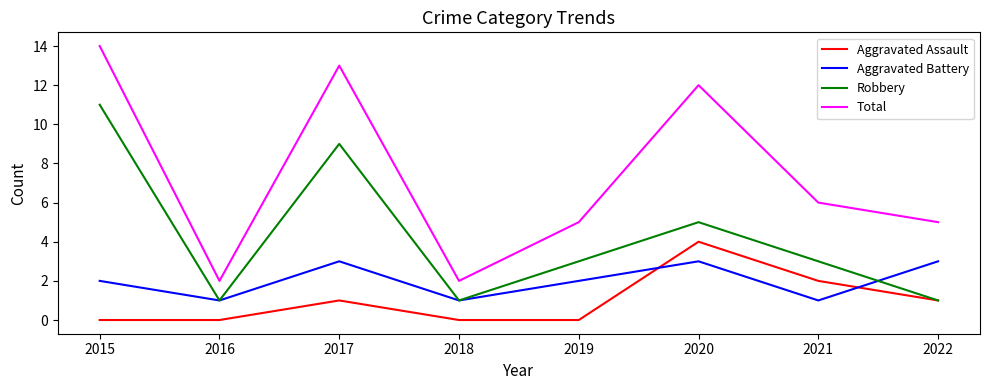

List the series in order of their overall mean, lowest first.

Aggravated Assault, Aggravated Battery, Robbery, Total